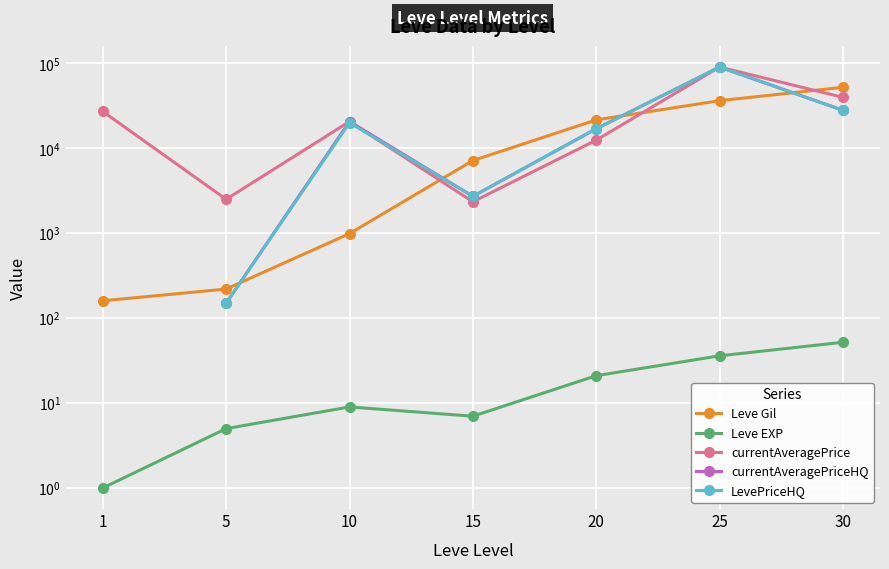

How many interior local valleys does the currentAveragePrice series have?

2